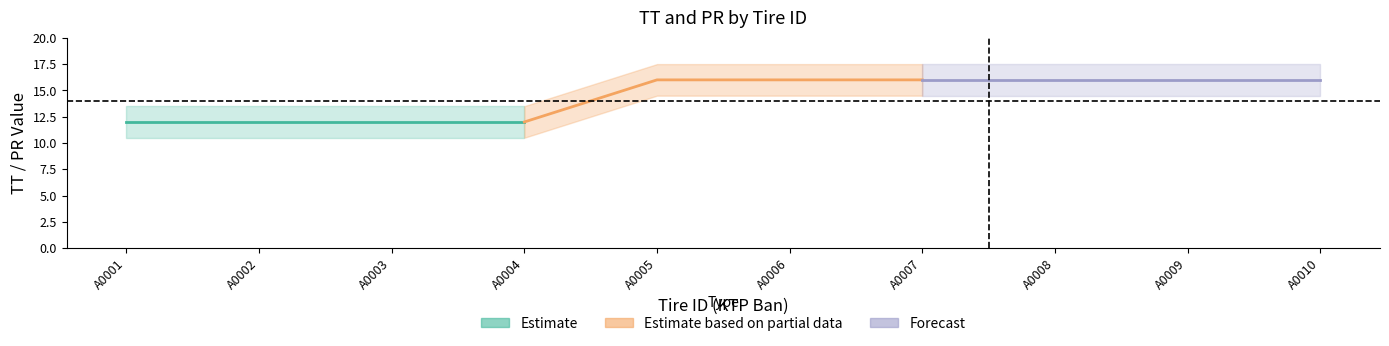

What is the average value of the Estimate series?

12